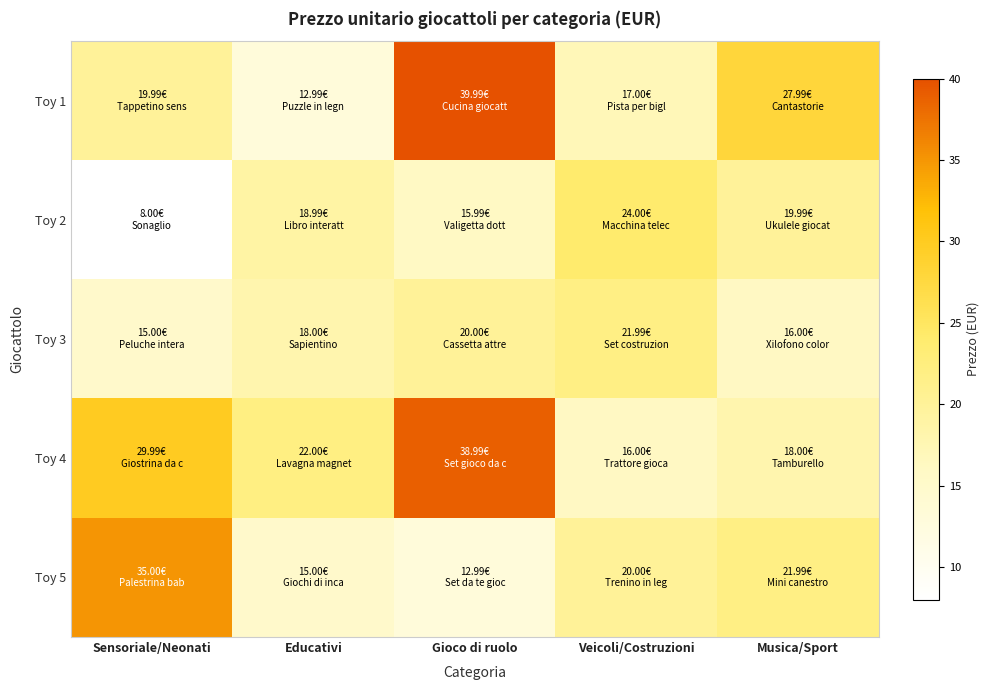

Which series changed the most between Educativi and Musica/Sport?

Toy 1